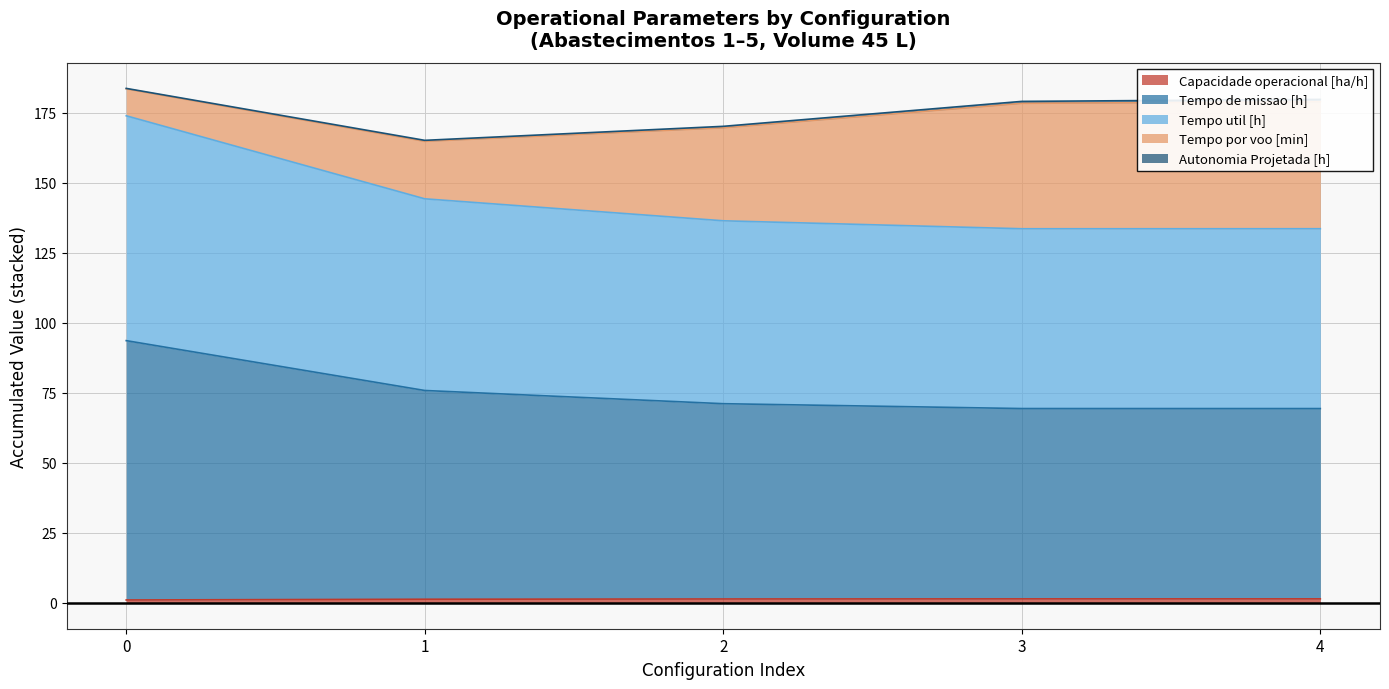

At which label does Capacidade operacional [ha/h] reach its peak?

4